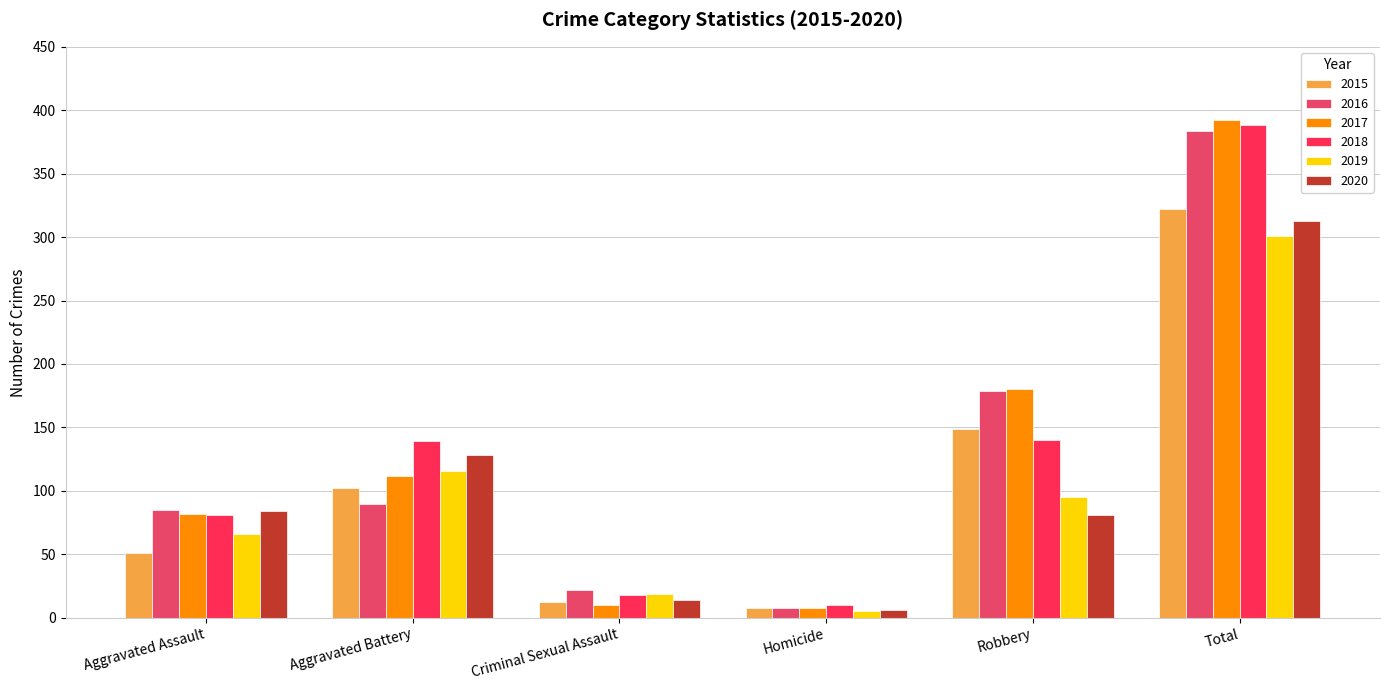

What is the total value across all series at Aggravated Assault?

449